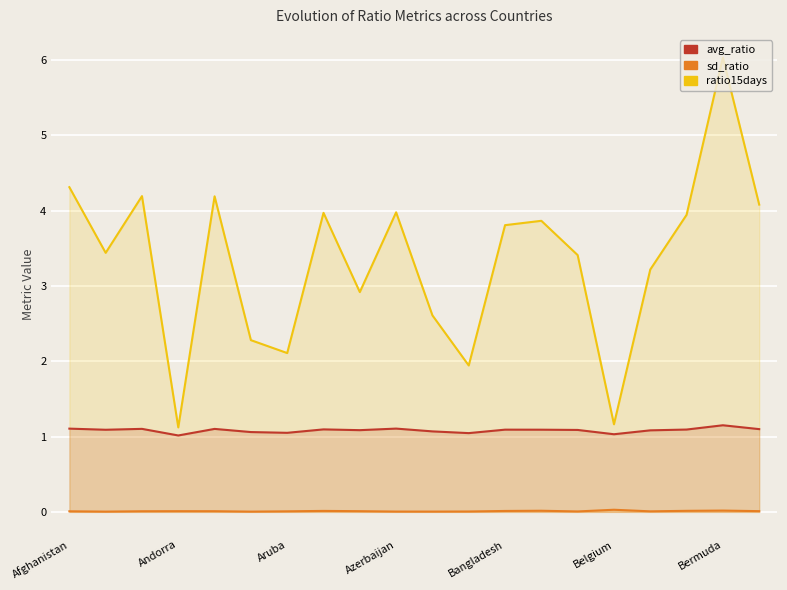

At which category does sd_ratio reach its first local valley?

Andorra